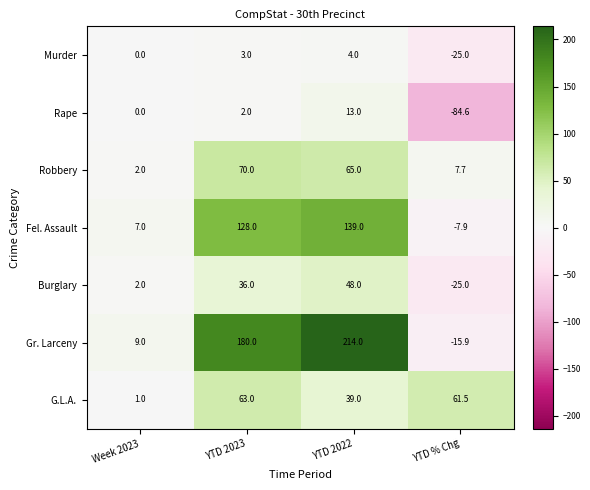

What is the approximate value of G.L.A. at YTD % Chg?

61.5